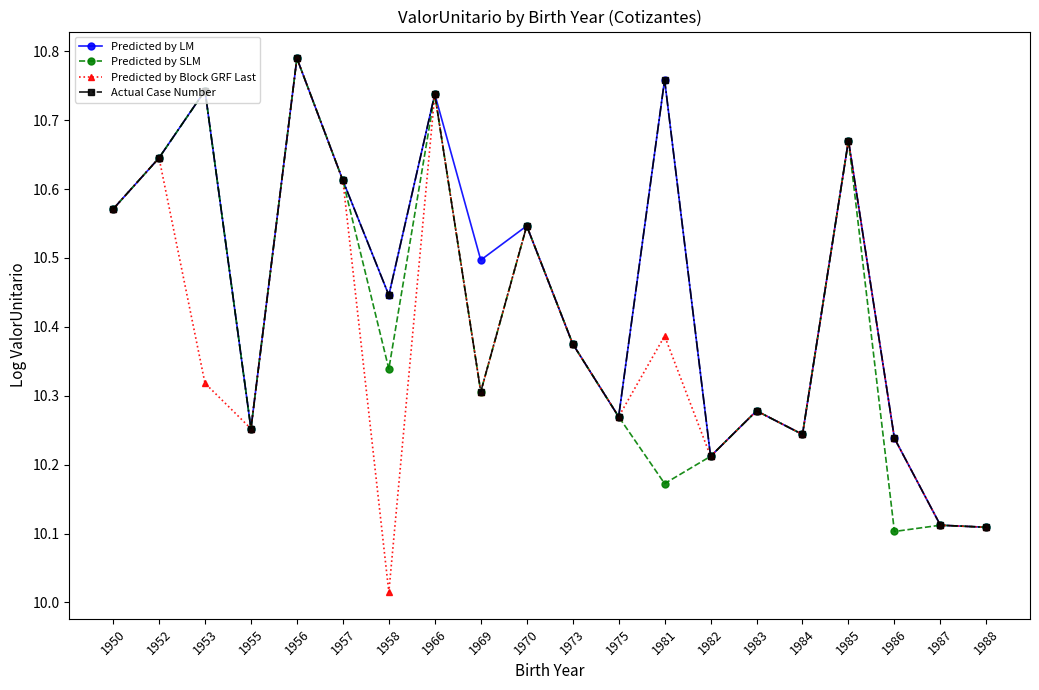

At which label does Predicted by Block GRF Last reach its peak?

1956